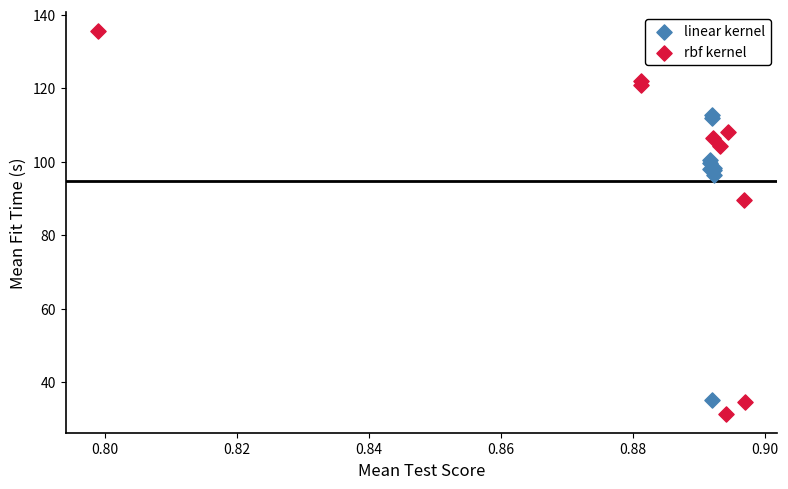

Which series has the widest spread of Y values?

rbf kernel